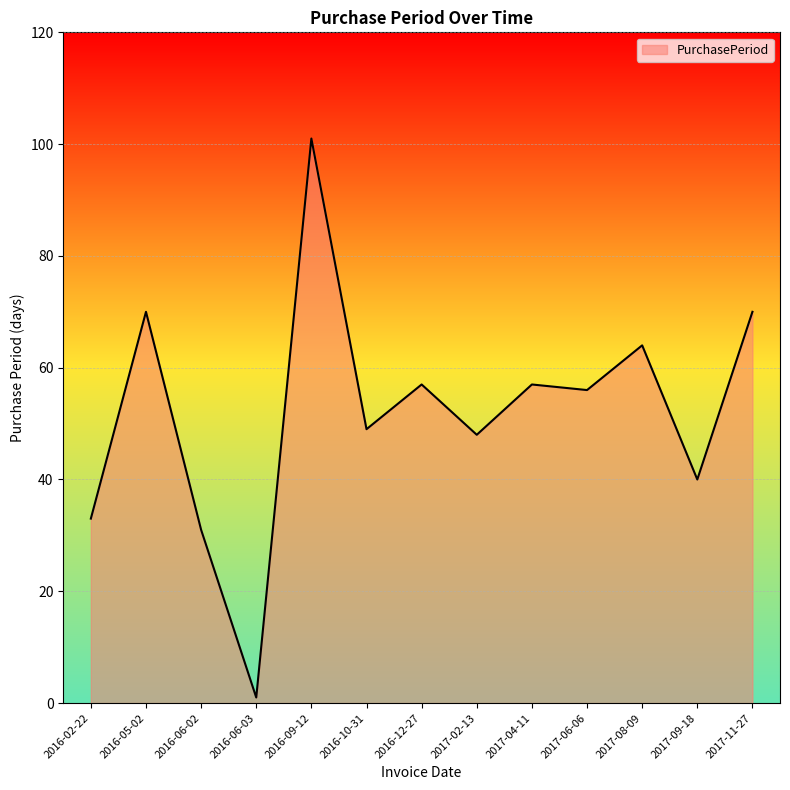

Approximately how many times larger is the value at 2017-02-13 compared to 2016-02-22?

1.5